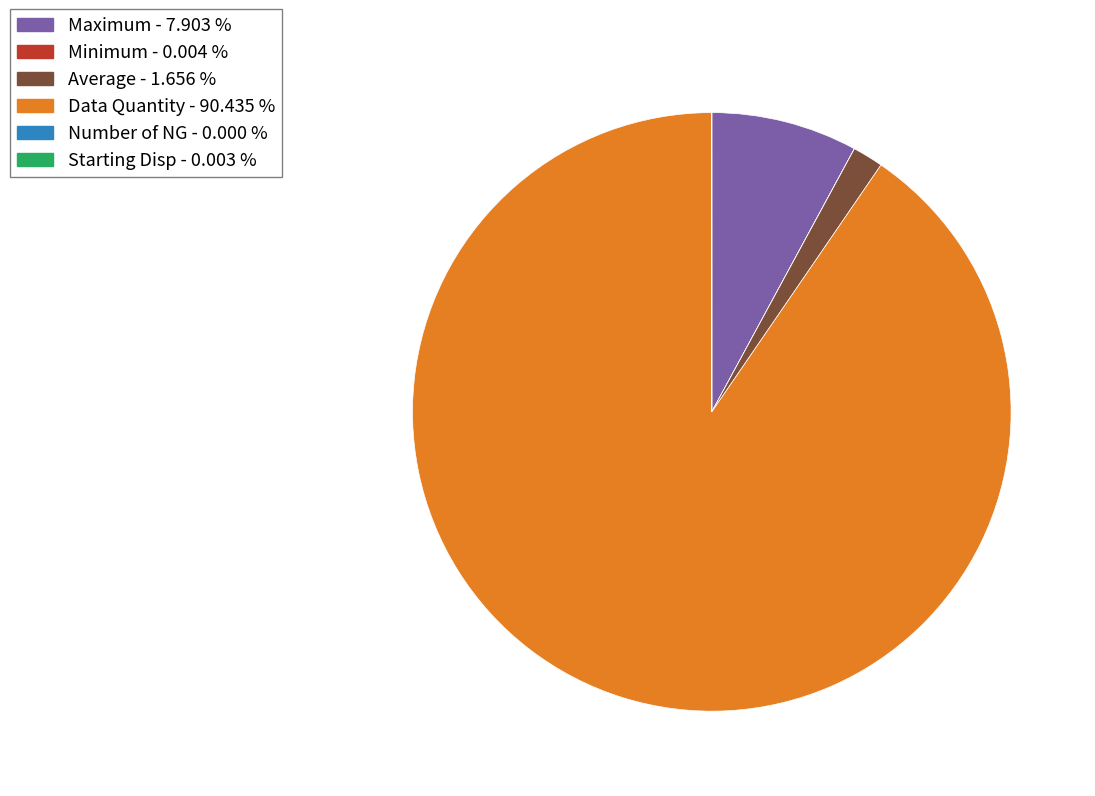

Which slice is the largest?

Data Quantity